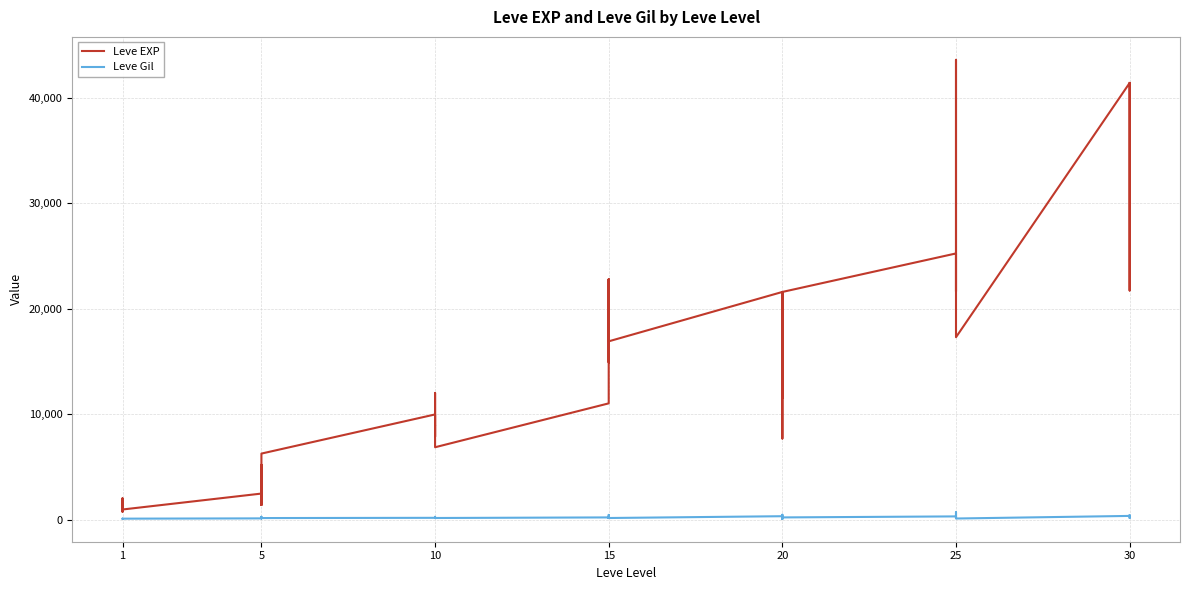

What are all the series names shown in the legend?

Leve EXP, Leve Gil